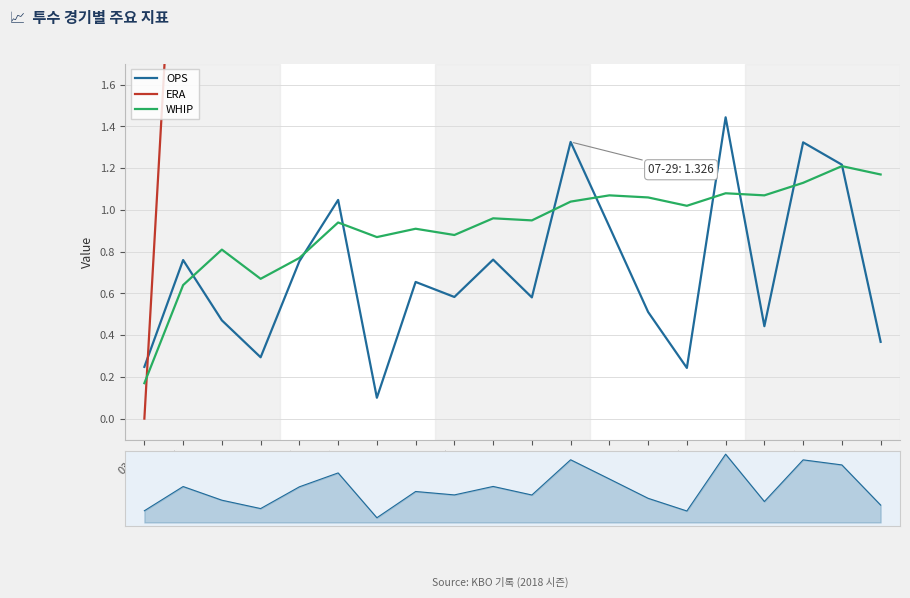

At 08-23, list the series in order from smallest to largest.

WHIP, OPS, ERA